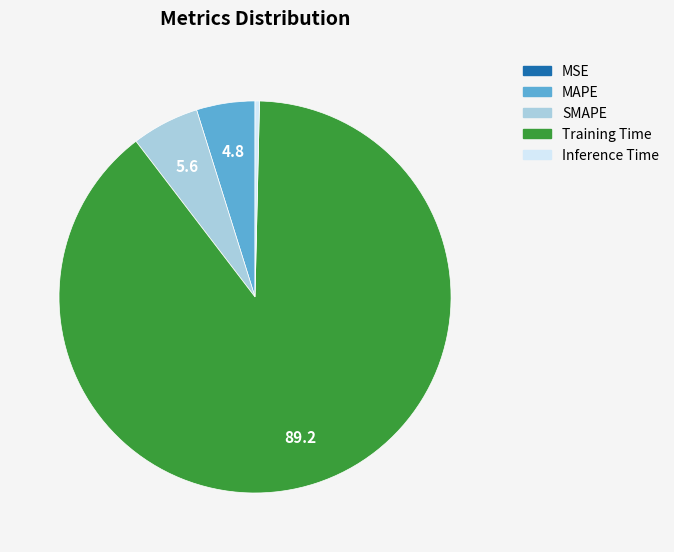

What is the largest slice in the pie chart?

Training Time